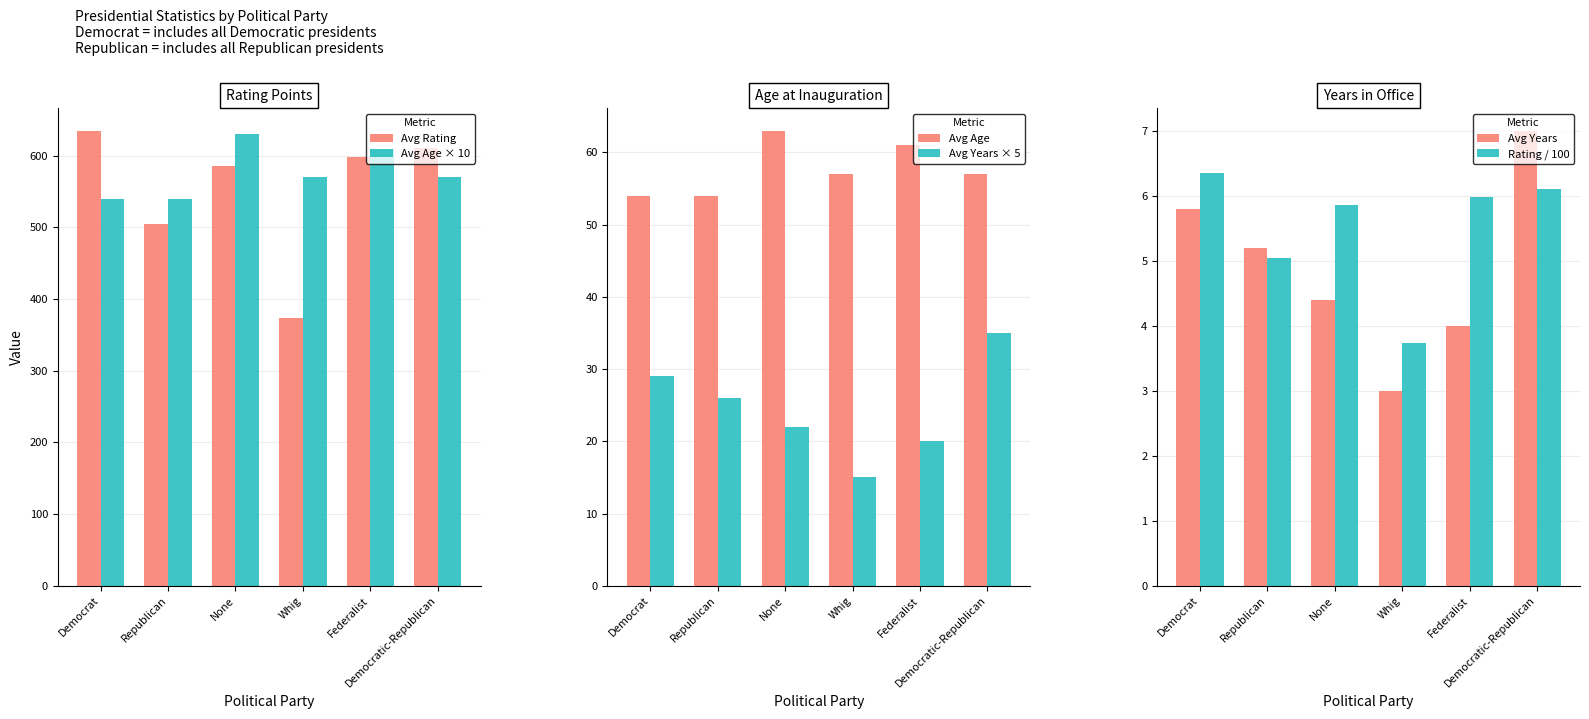

Count the number of categories in the chart.

6